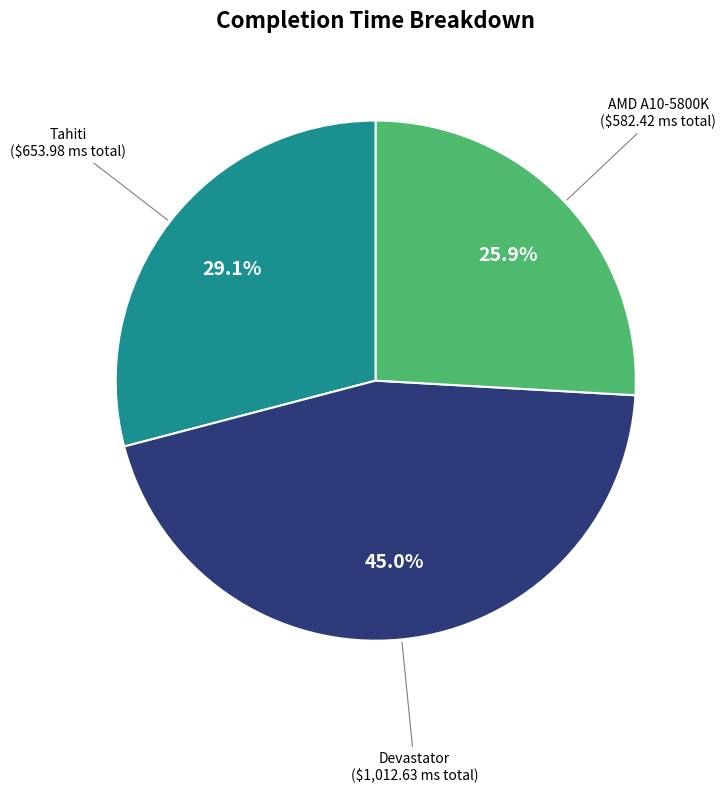

To the nearest percent, what portion does AMD A10-5800K represent?

26%